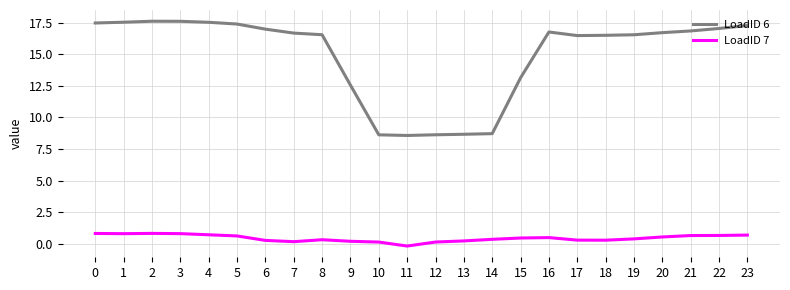

What is the smallest value displayed?

-0.2